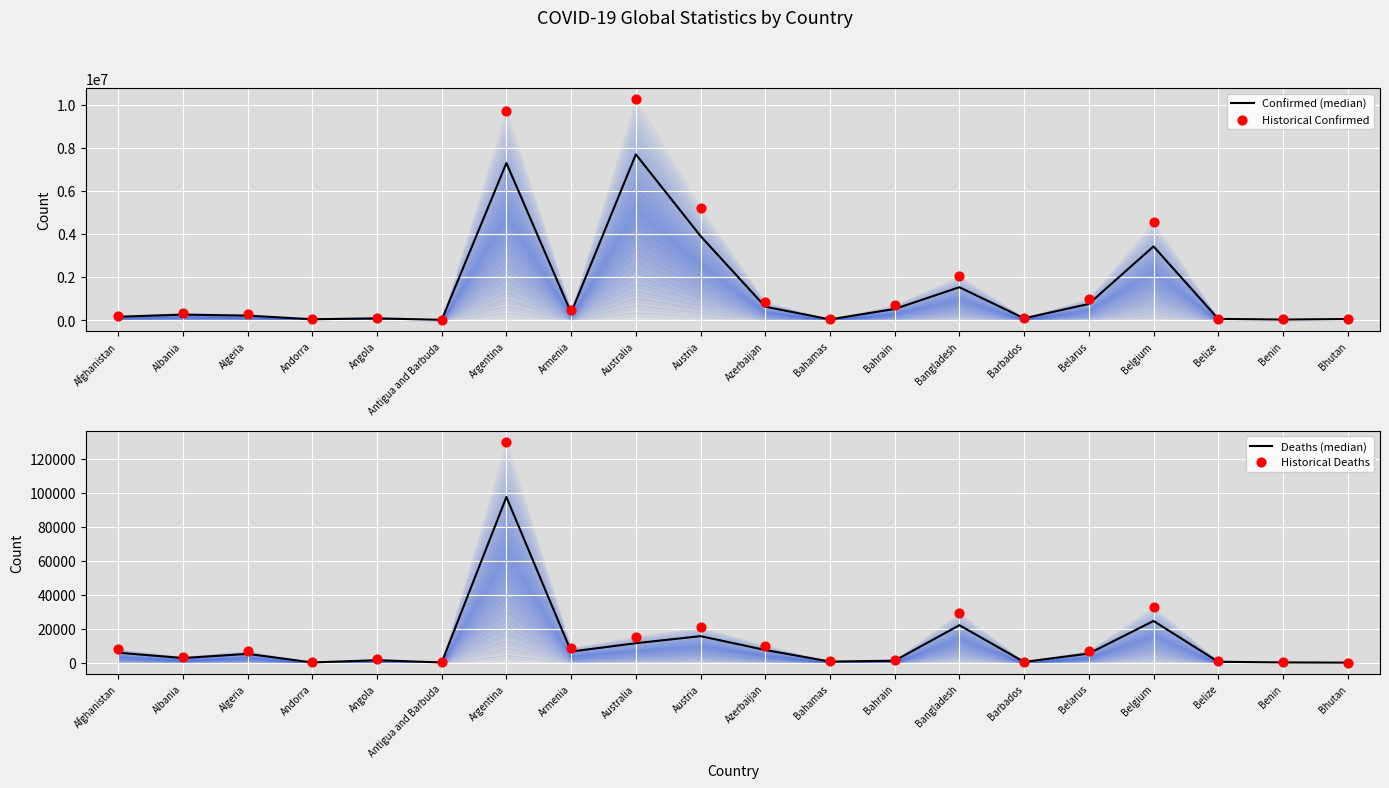

Is the value of Historical Deaths at Bahamas greater than the value of Historical Confirmed at Albania?

No